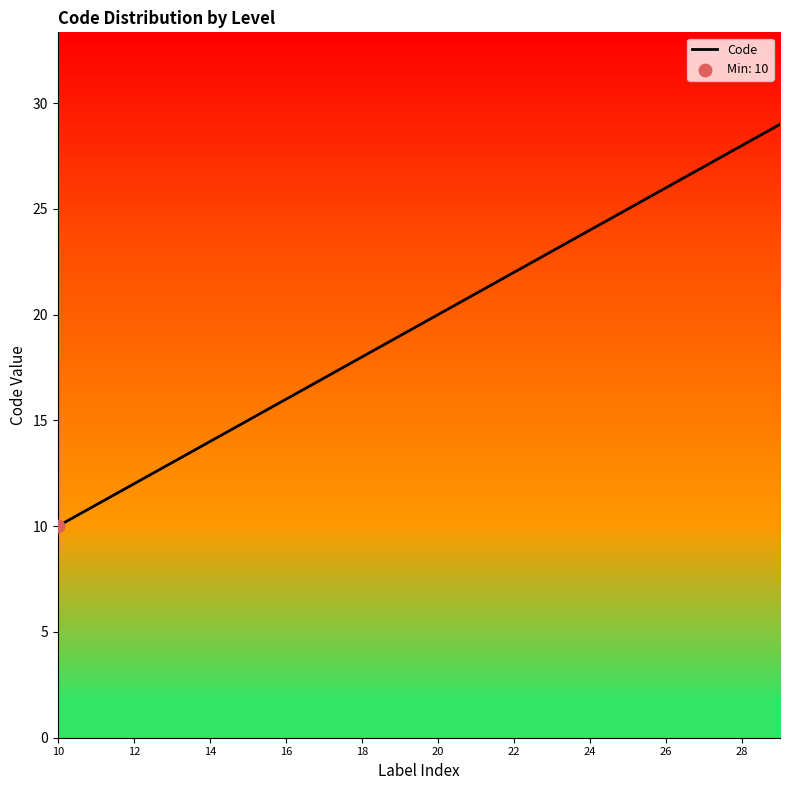

What is the minimum value shown in the chart?

10.0